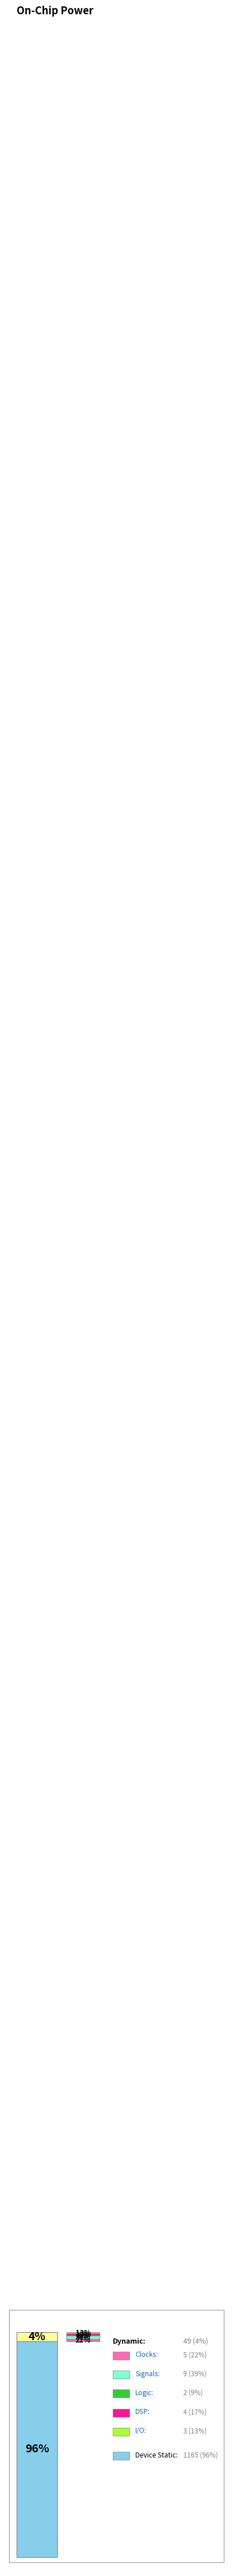

How many slices are in this pie chart?

12